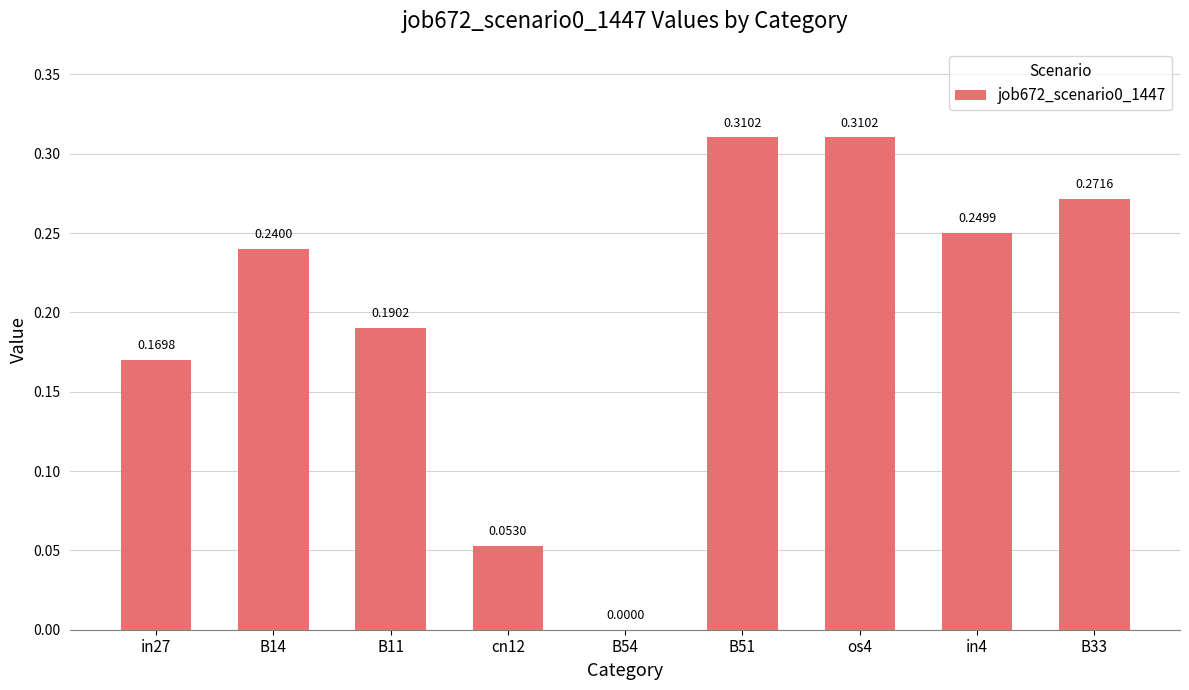

What is the change in value from B11 to in4?

+0.1